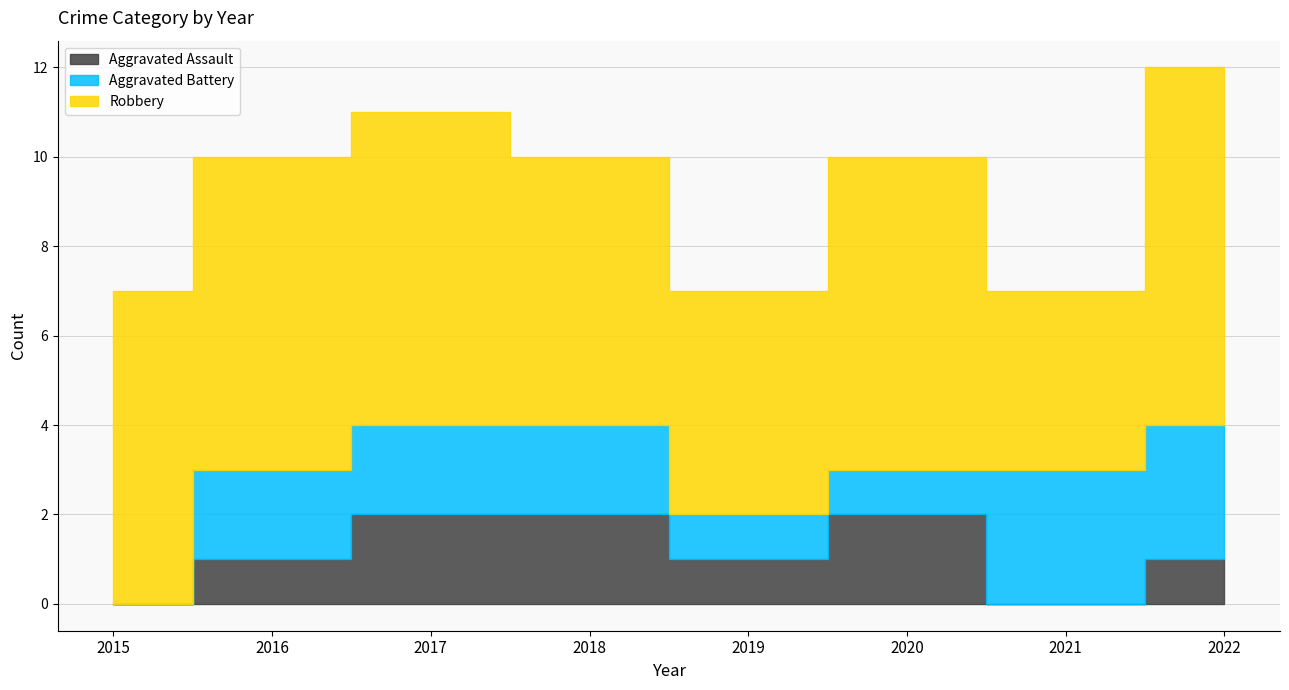

Between which two adjacent categories do Aggravated Battery and Aggravated Assault first intersect?

2020 and 2021